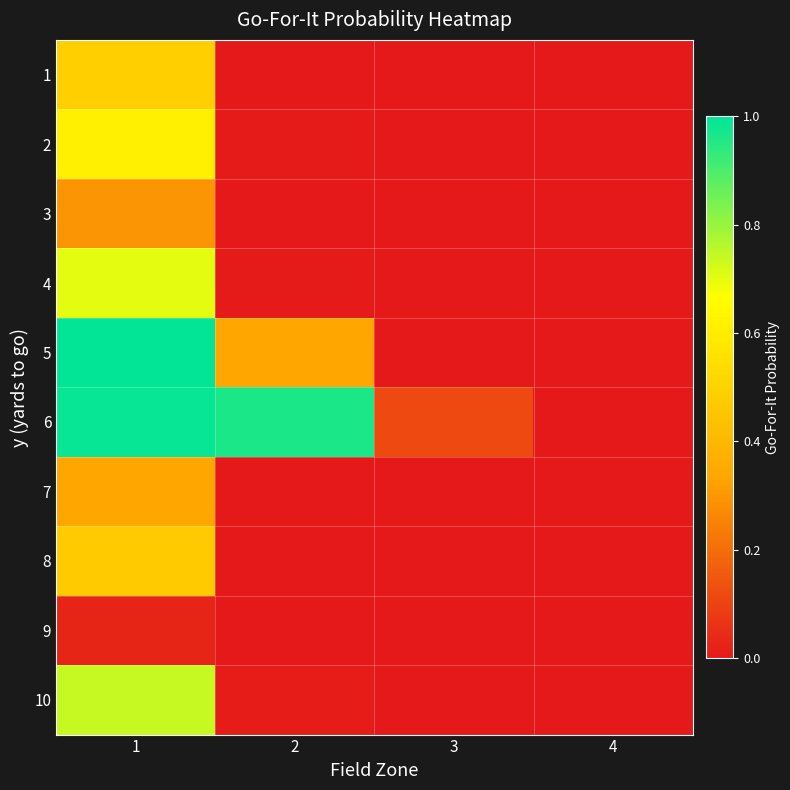

Which series changed the most between 1 and 3?

5